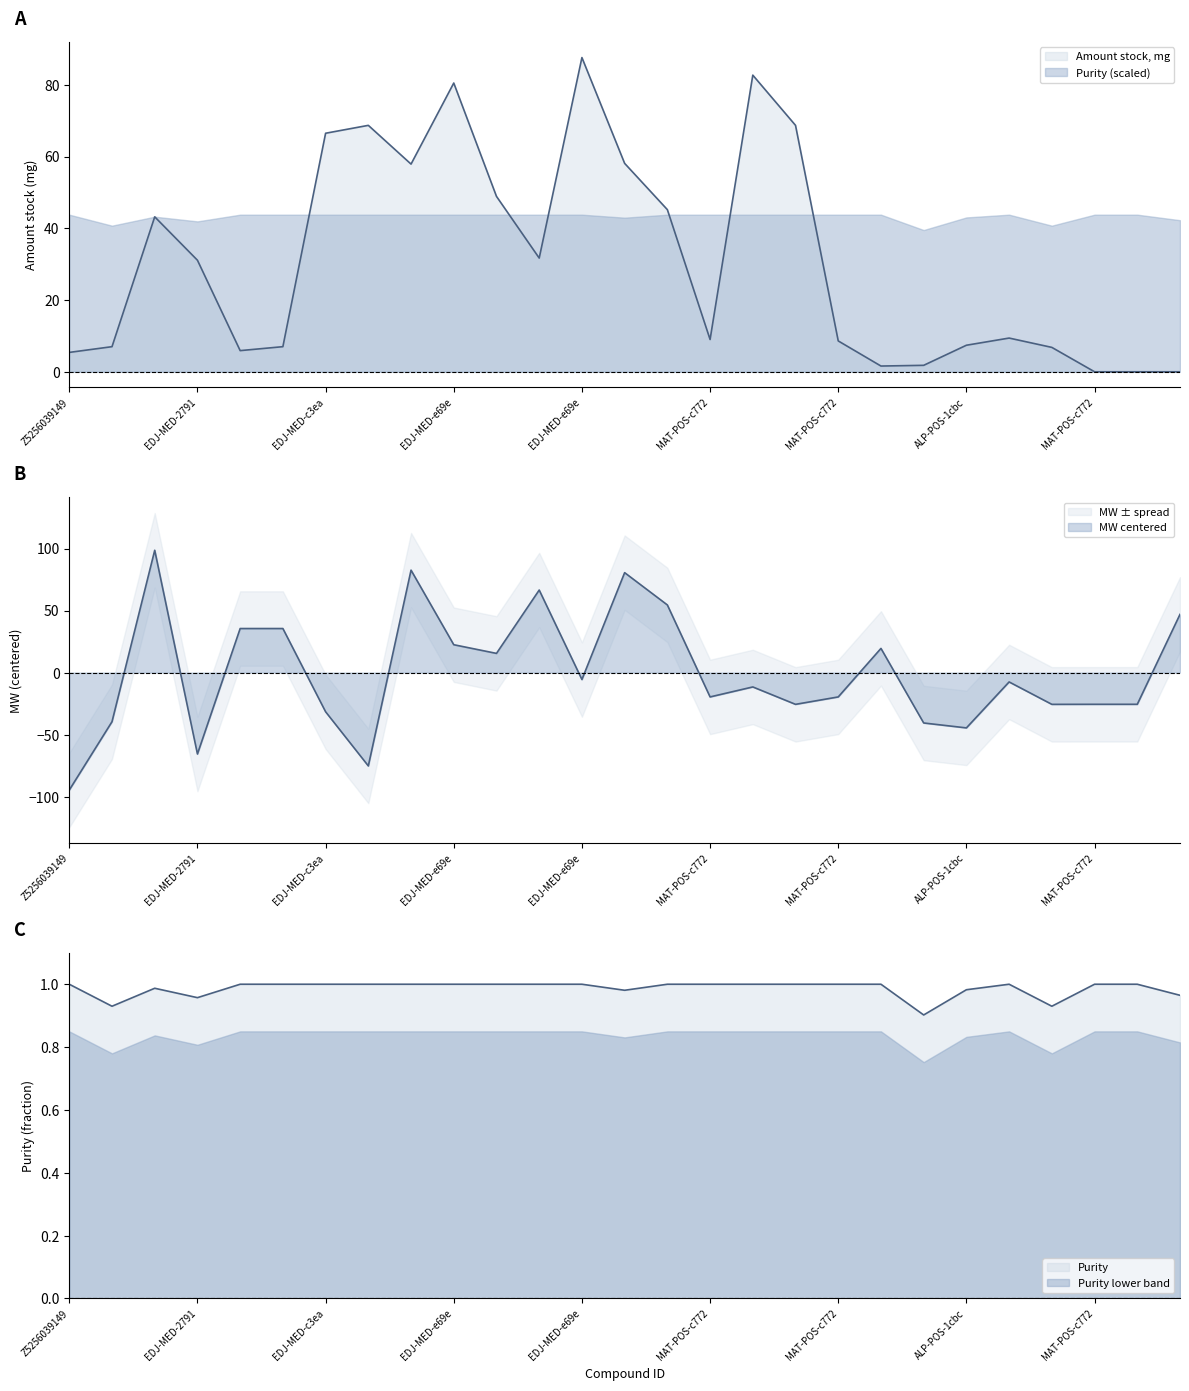

True or false: Amount_stock_mg has more than 1 interior local peaks.

True